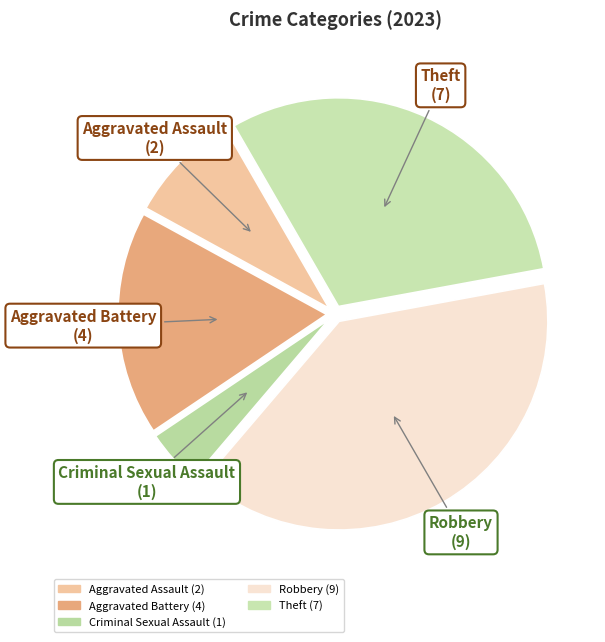

Do Theft and Robbery together represent more than half of the pie?

Yes